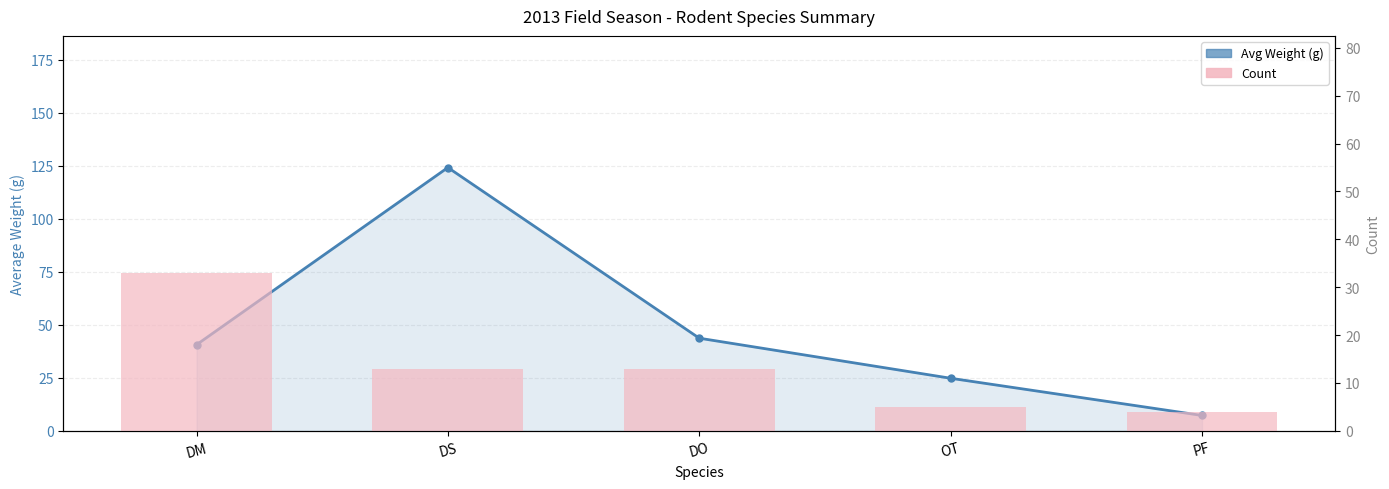

What is the label of the 5th bar from the right?

DM